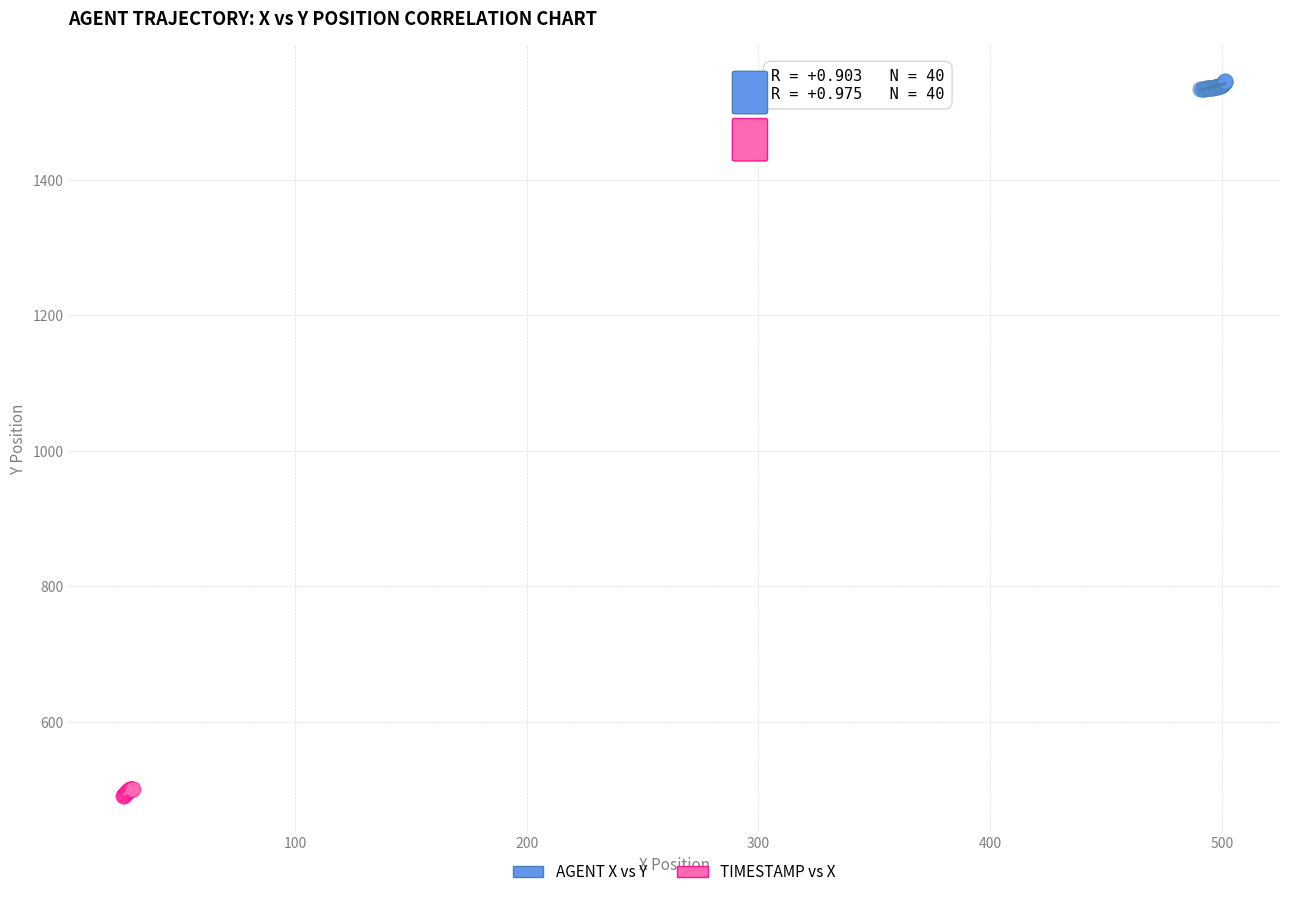

Which series reaches the minimum Y coordinate?

TIMESTAMP vs X